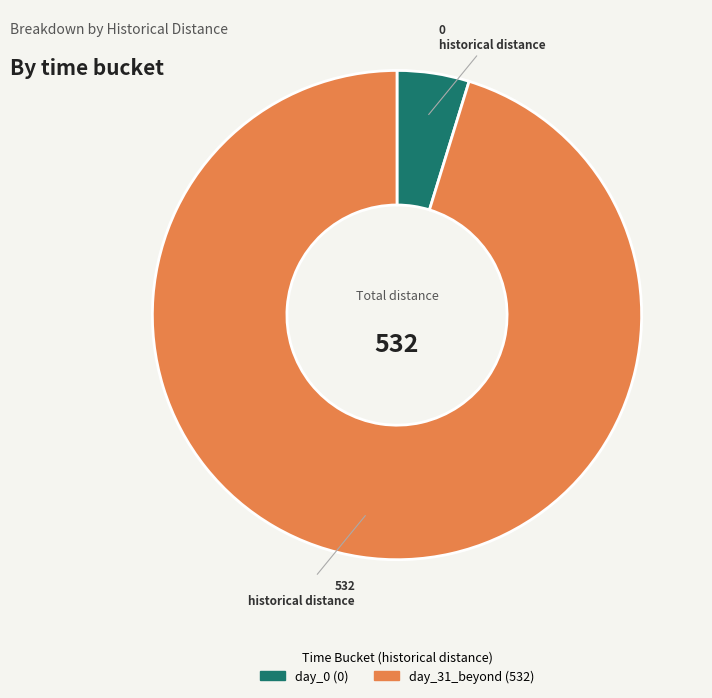

Is there any slice that represents more than half of the pie?

Yes